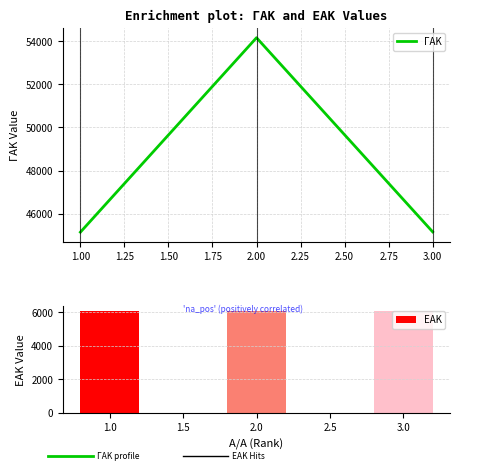

At which category is the sum across all series the highest?

2